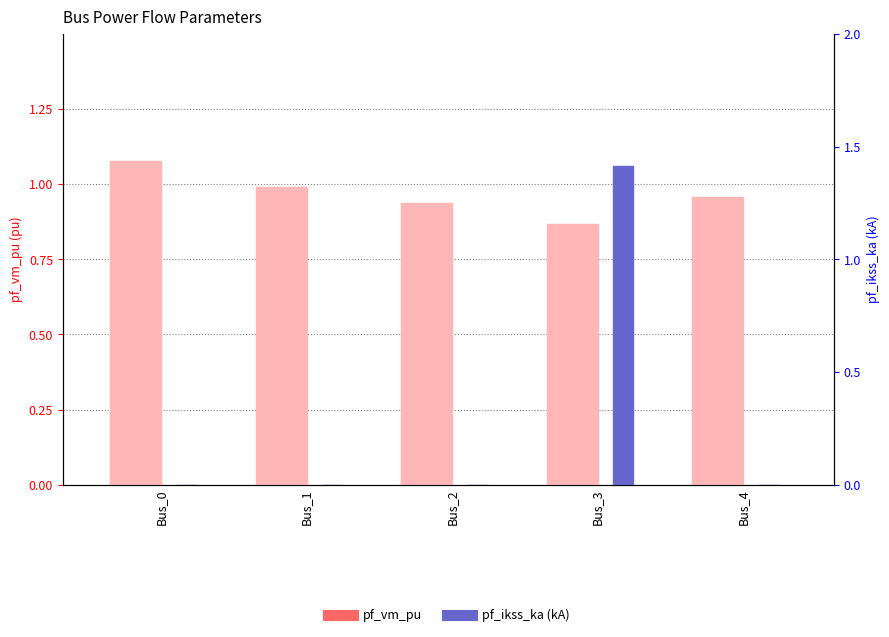

How many categories are shown in the chart?

5